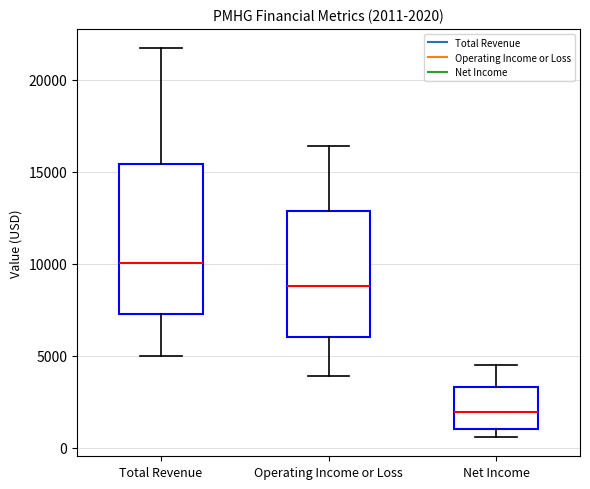

Which box is the tallest, from its lower edge to its upper edge?

Total Revenue